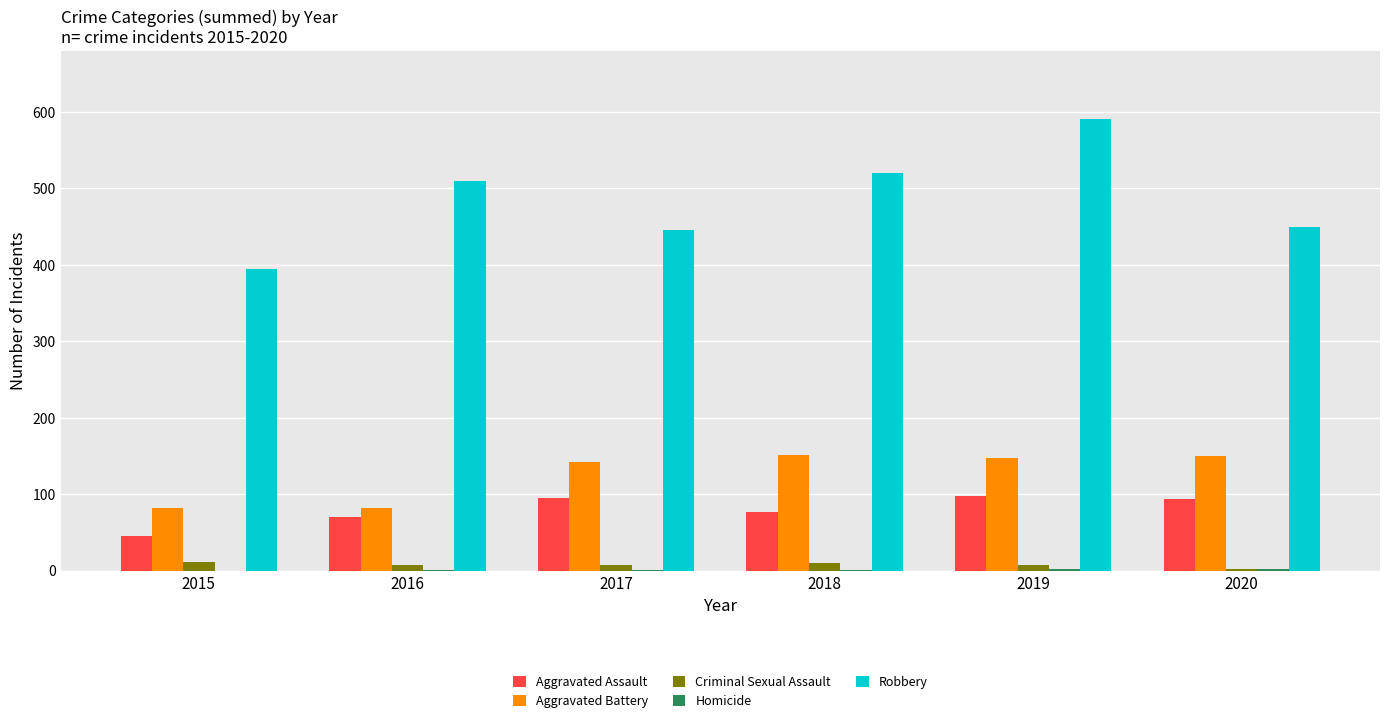

At which category is the sum across all series the highest?

2019